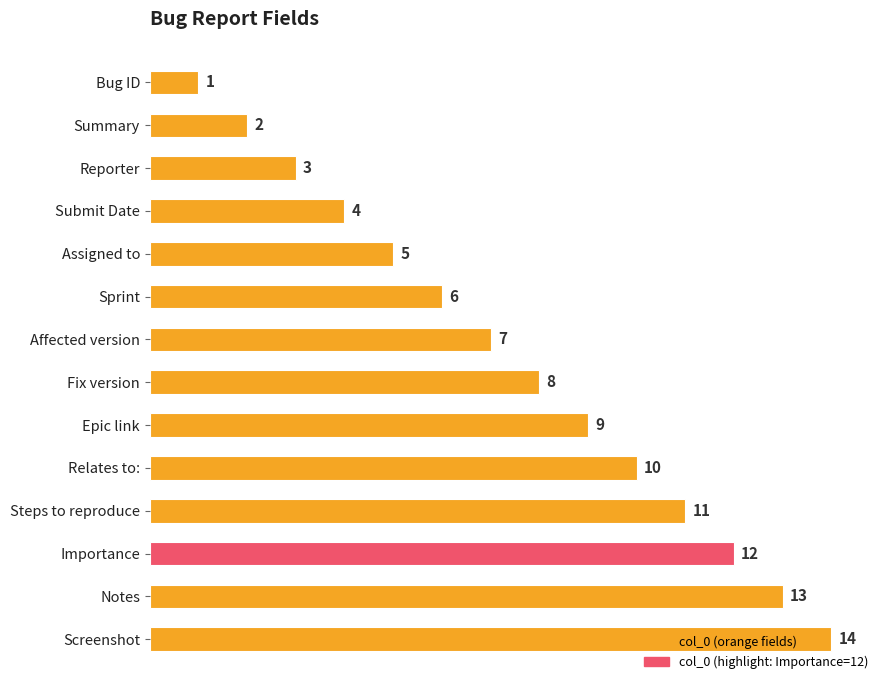

List the labels in order of value, largest first.

Screenshot, Notes, Importance, Steps to reproduce, Relates to:, Epic link, Fix version, Affected version, Sprint, Assigned to, Submit Date, Reporter, Summary, Bug ID